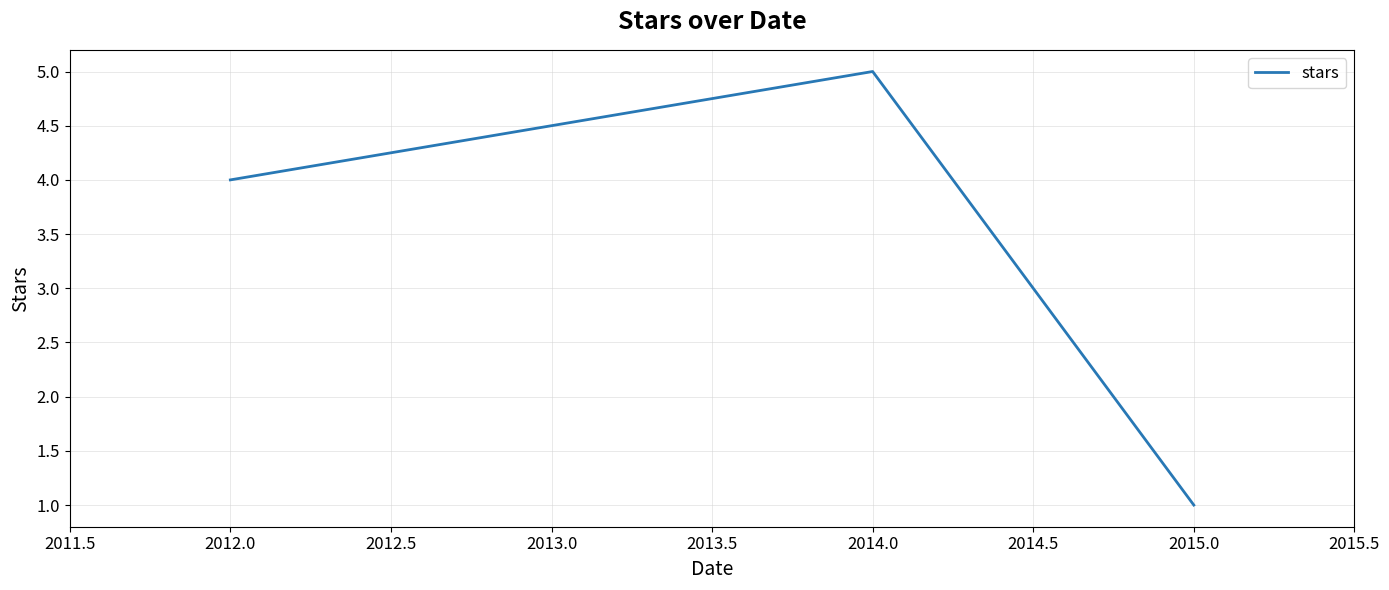

List the labels in order of value, smallest first.

2015.0, 2012.0, 2014.0